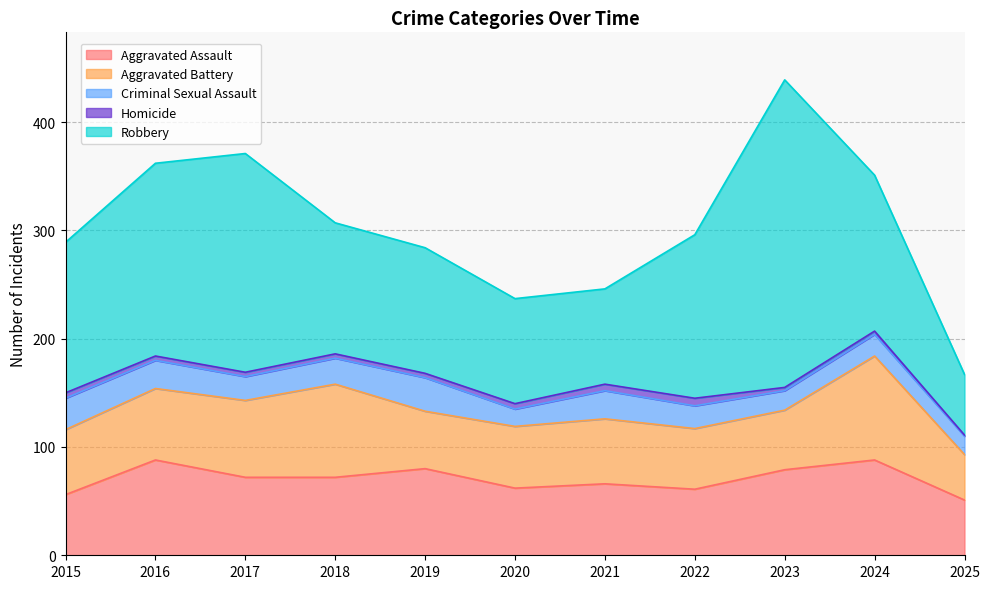

At which label is Criminal Sexual Assault closest to 23?

2017